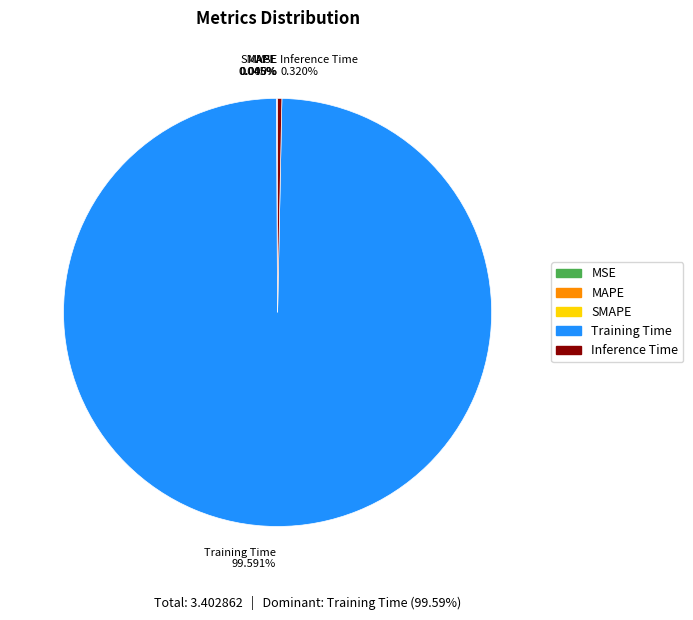

Combined, what portion of the pie is Inference Time and Training Time?

99.9%